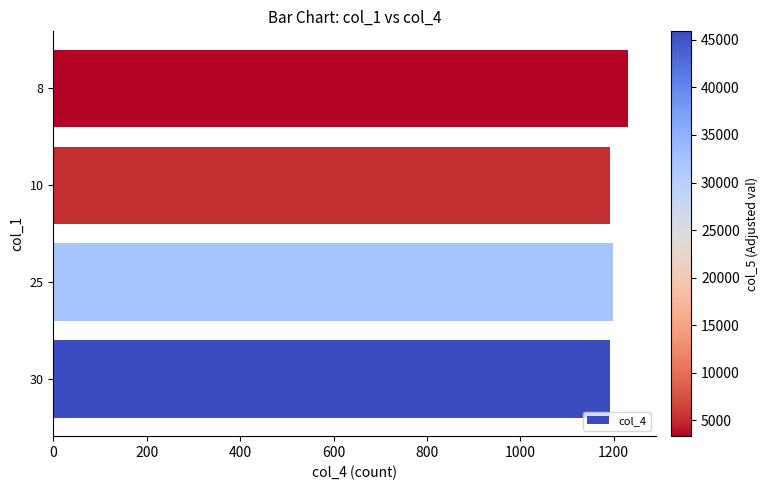

Which has a higher value, 8 or 25?

8